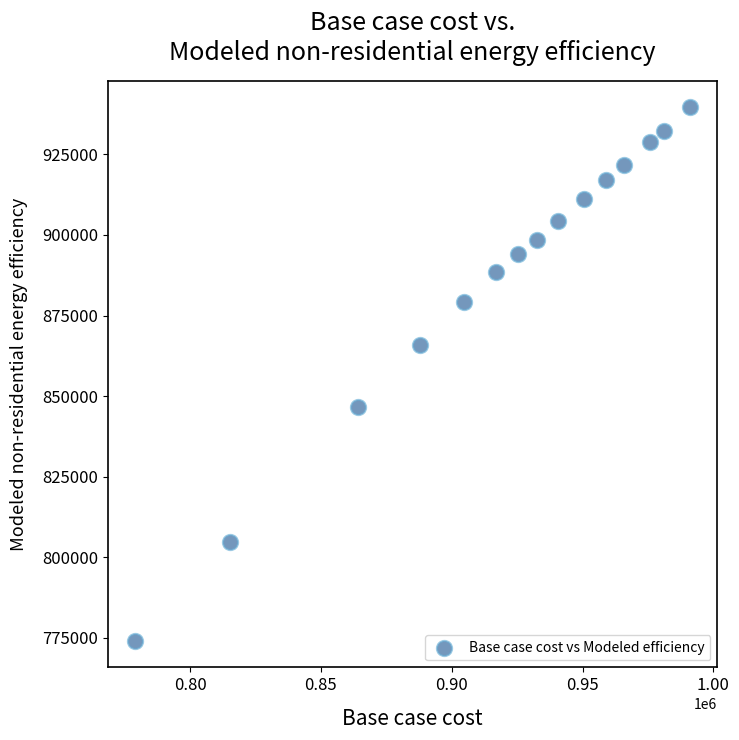

What is the range of X values (max minus min)?

211793.0